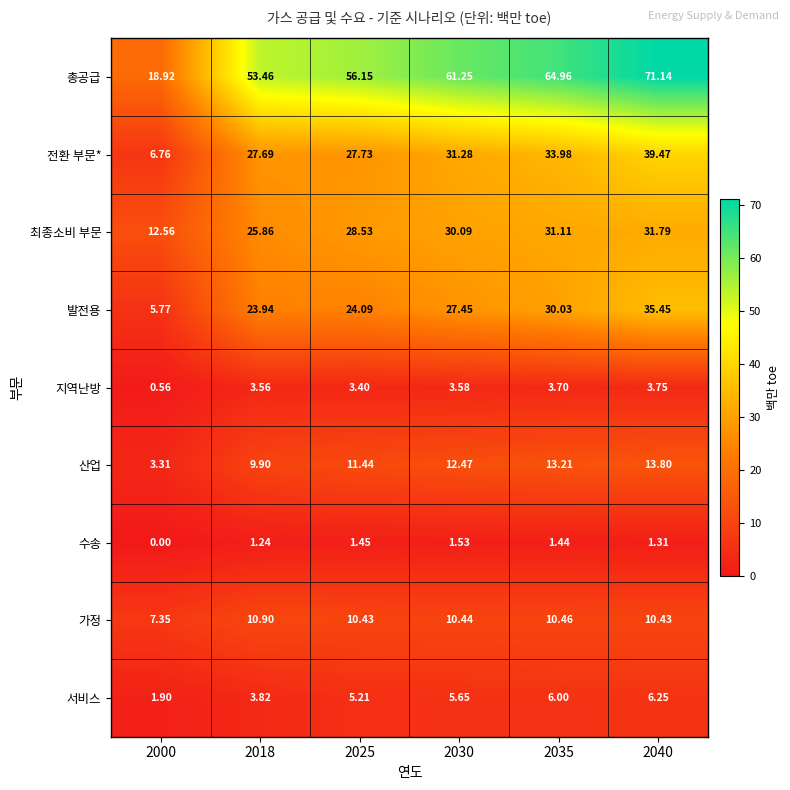

Count the number of data series in this chart.

9